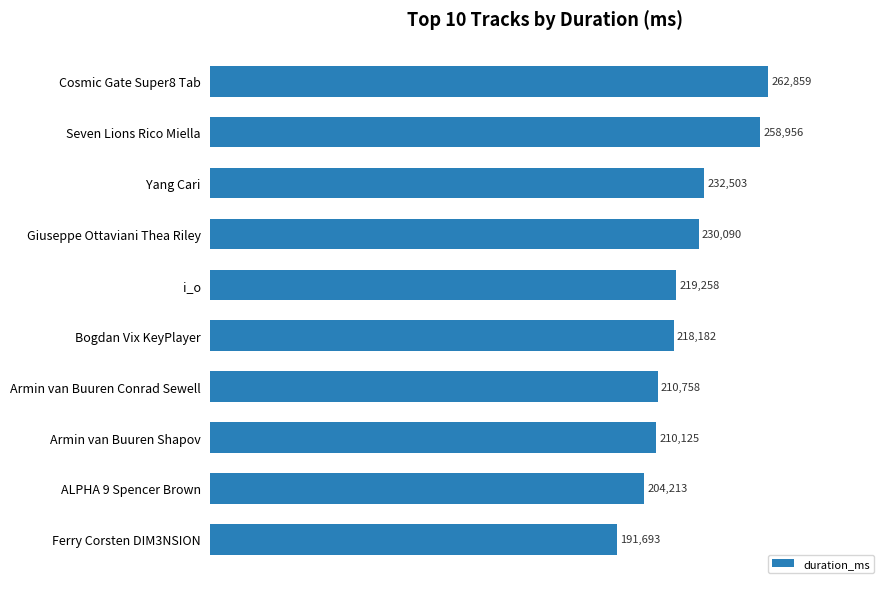

Is it true that the value at Yang Cari is 232503?

True